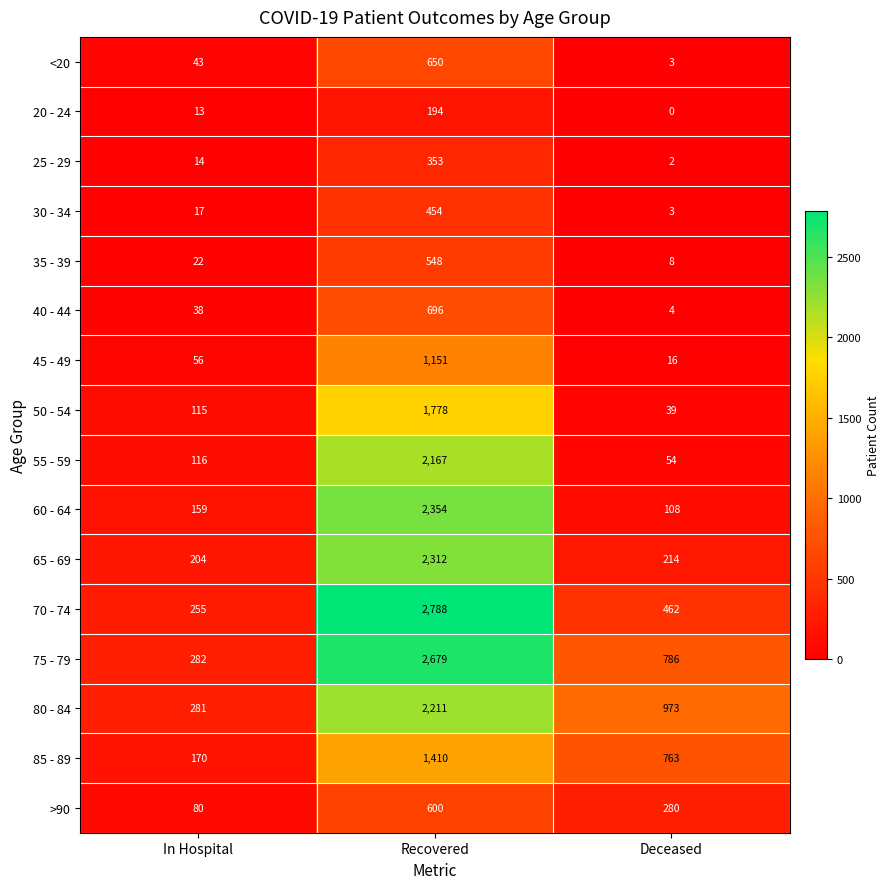

How many values in the 40 - 44 series are below 38?

1